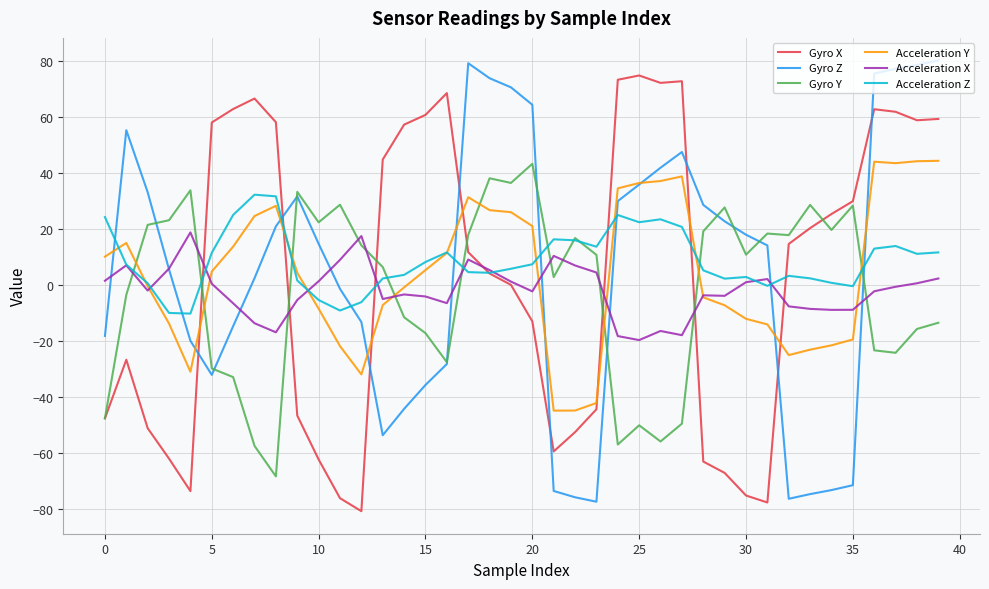

What is the minimum value shown in the chart?

-80.7